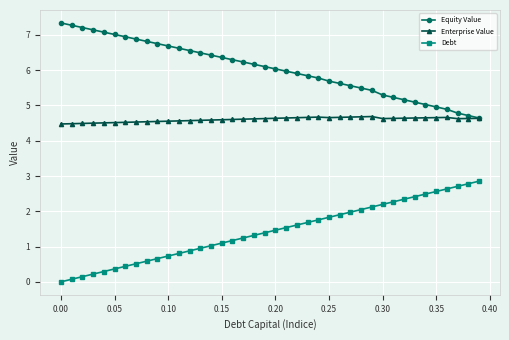

True or false: Enterprise Value and Debt intersect in this chart.

False